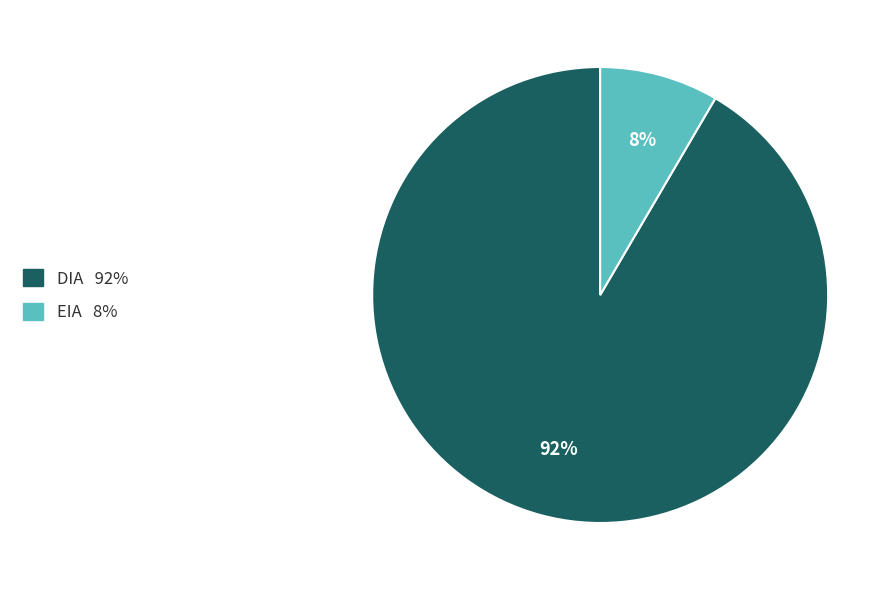

True or false: EIA accounts for 1% of the total.

False